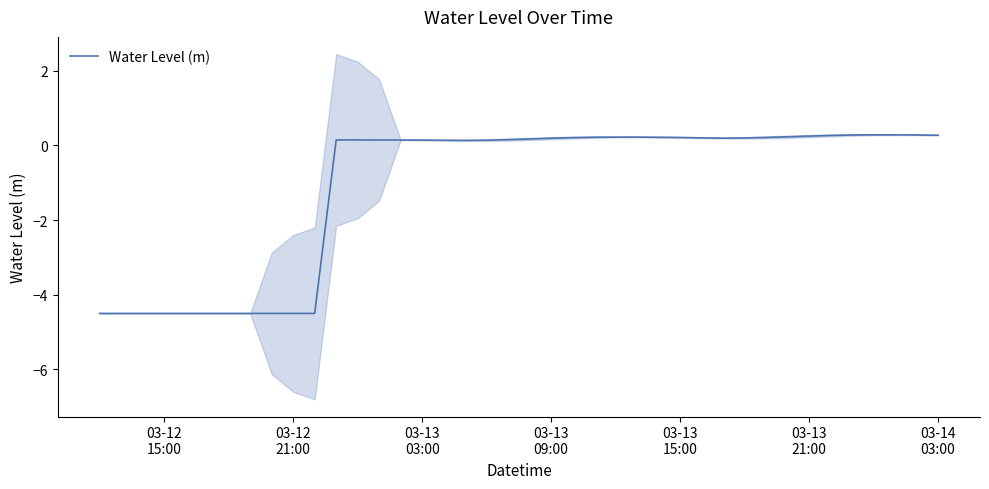

What is the maximum value for Water Level (m)?

0.3